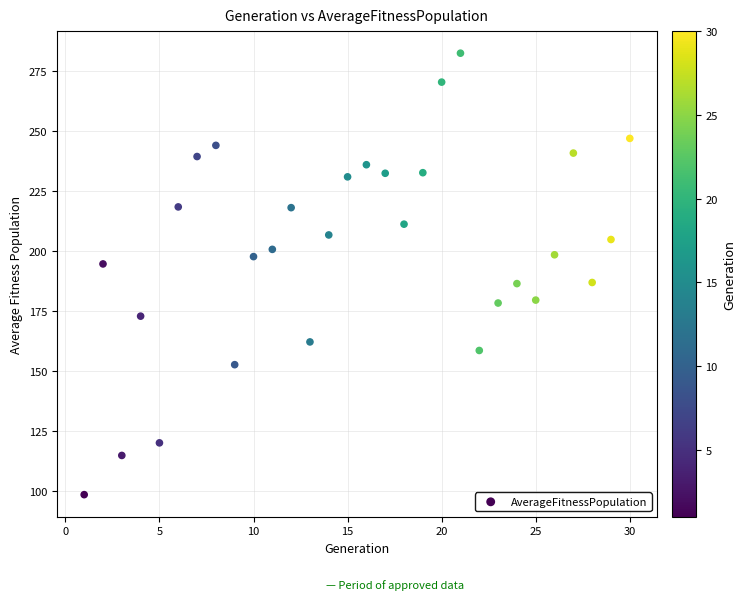

What is the range of Y values (max minus min)?

184.0